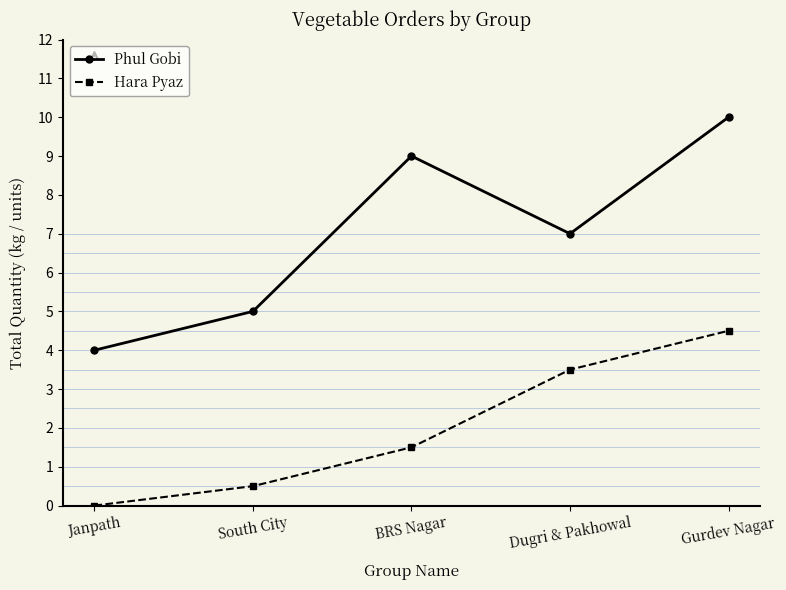

What is the difference between the maximum and minimum values in the Hara Pyaz series?

4.5